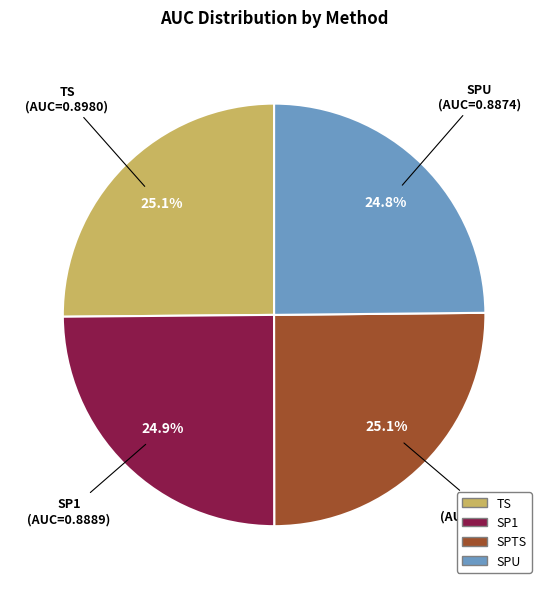

Combined, do TS and SPU account for over 50%?

No